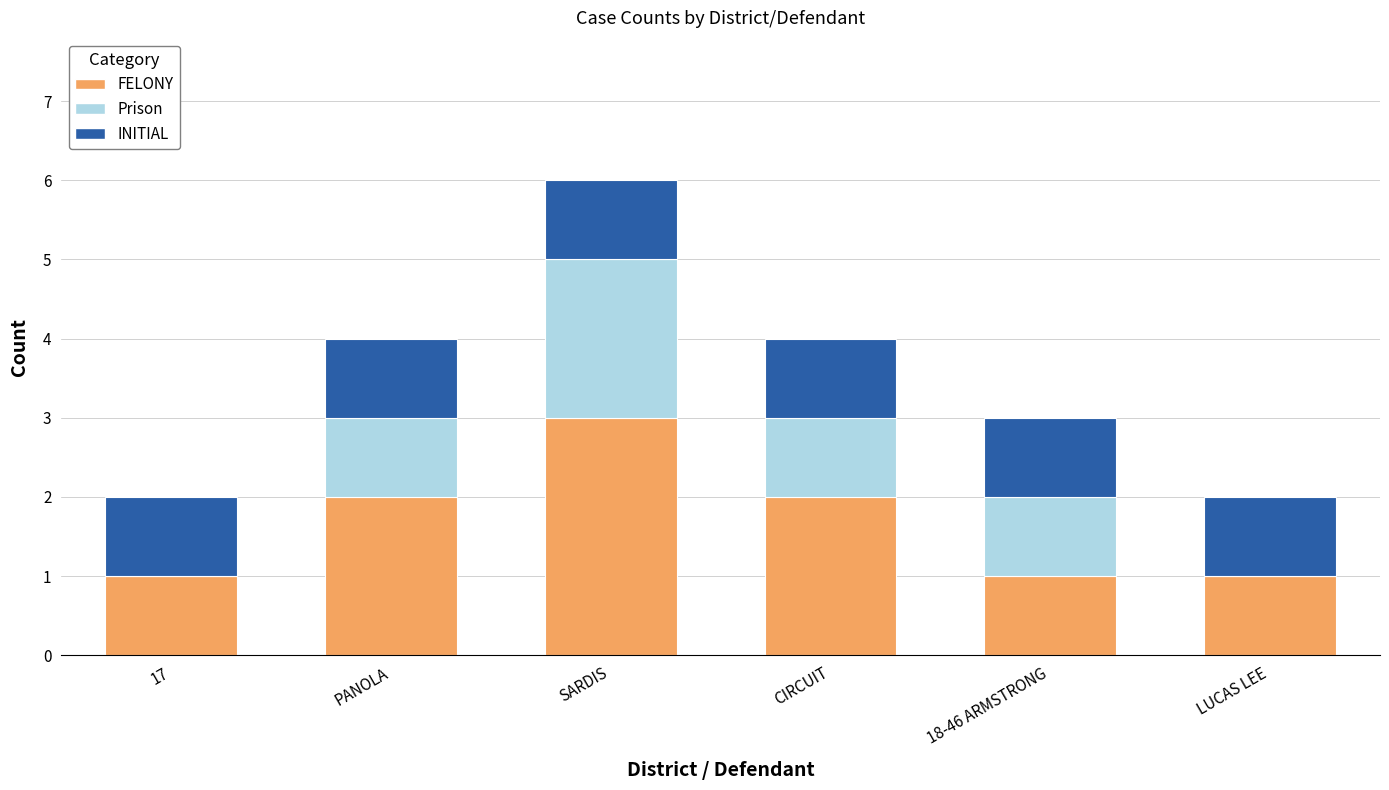

At which category is the sum across all series the highest?

SARDIS